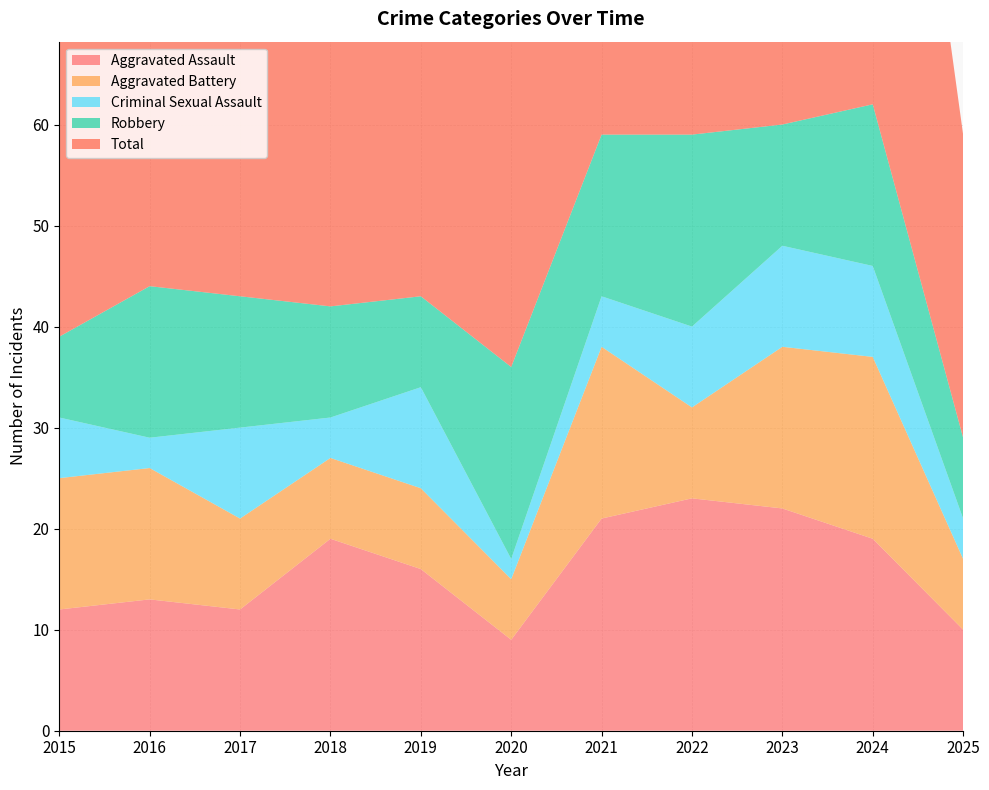

Reading left to right, what are all the values shown in this chart?

Aggravated Assault: 12	13	12	19	16	9	21	23	22	19	10
Aggravated Battery: 13	13	9	8	8	6	17	9	16	18	7
Criminal Sexual Assault: 6	3	9	4	10	2	5	8	10	9	4
Robbery: 8	15	13	11	9	19	16	19	12	16	8
Total: 39	45	44	42	43	37	59	60	60	62	30